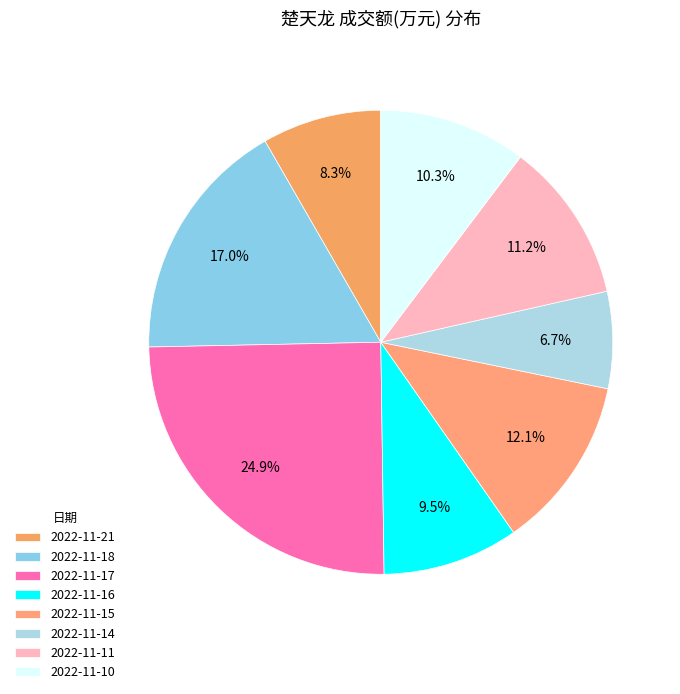

True or false: 2022-11-14 accounts for 1% of the total.

False